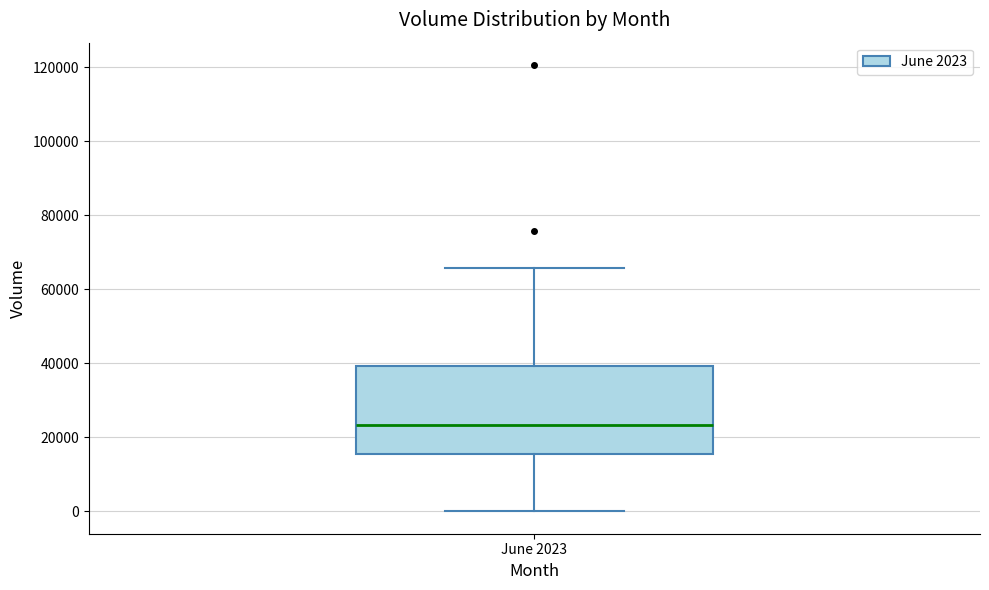

Read this box plot against the y-axis: the position of the median line, the range covered by the box, and the ends of both whiskers. The values are not printed on the chart, so give them approximately, as read against the axis.

median 24000, box 16000 to 40000, whiskers 0 to 66000